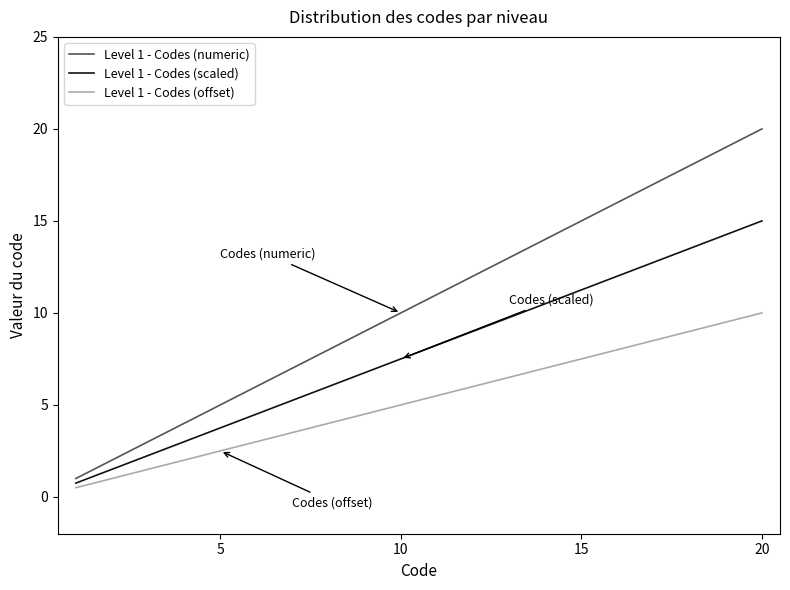

True or false: Level 1 - Codes (offset) and Level 1 - Codes (scaled) cross at least once.

False